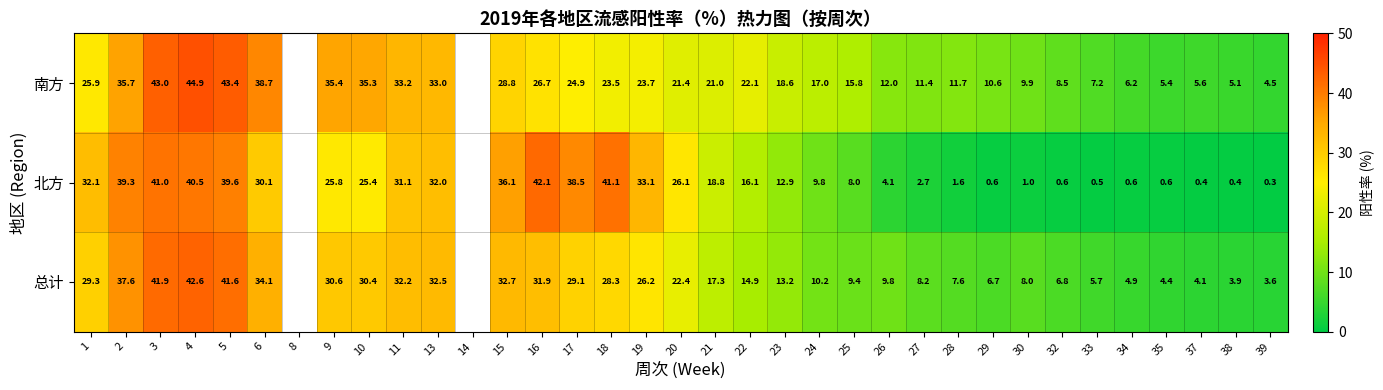

Rank the series at 19 from lowest to highest value.

南方, 总计, 北方